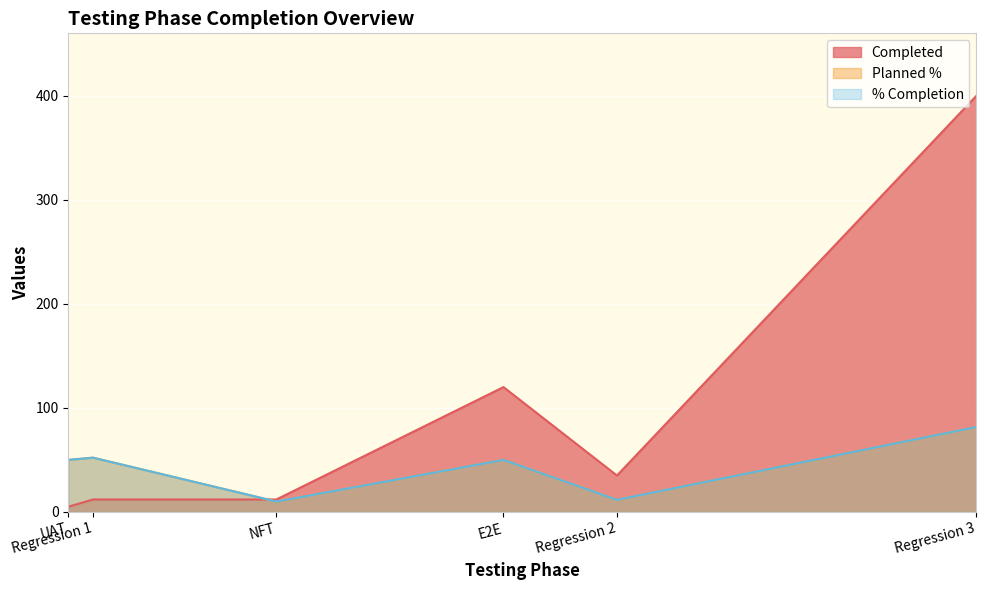

At which category is the sum across all series the highest?

Regression 3